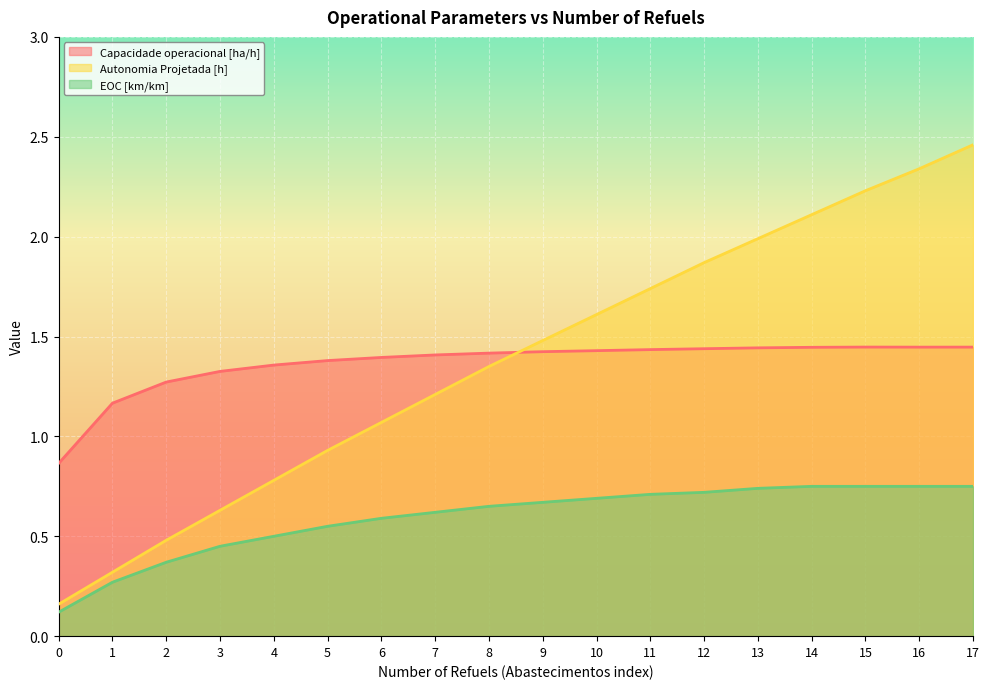

Count the EOC [km/km] values in the range 0 to 1.

18